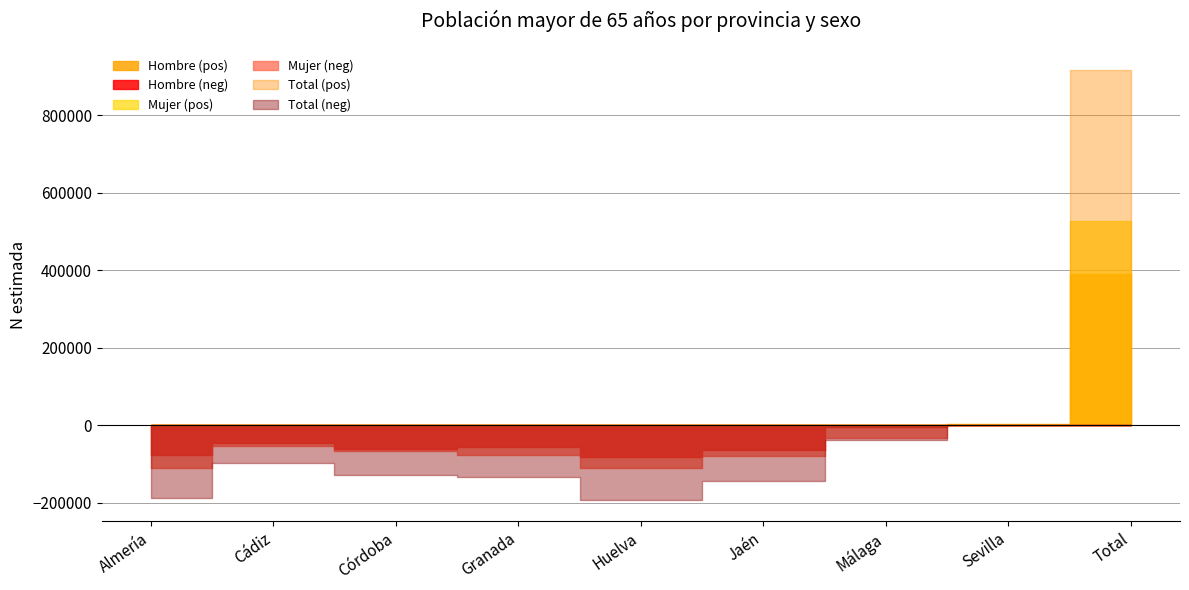

What is the maximum value for Mujer N (estimada)?

676842